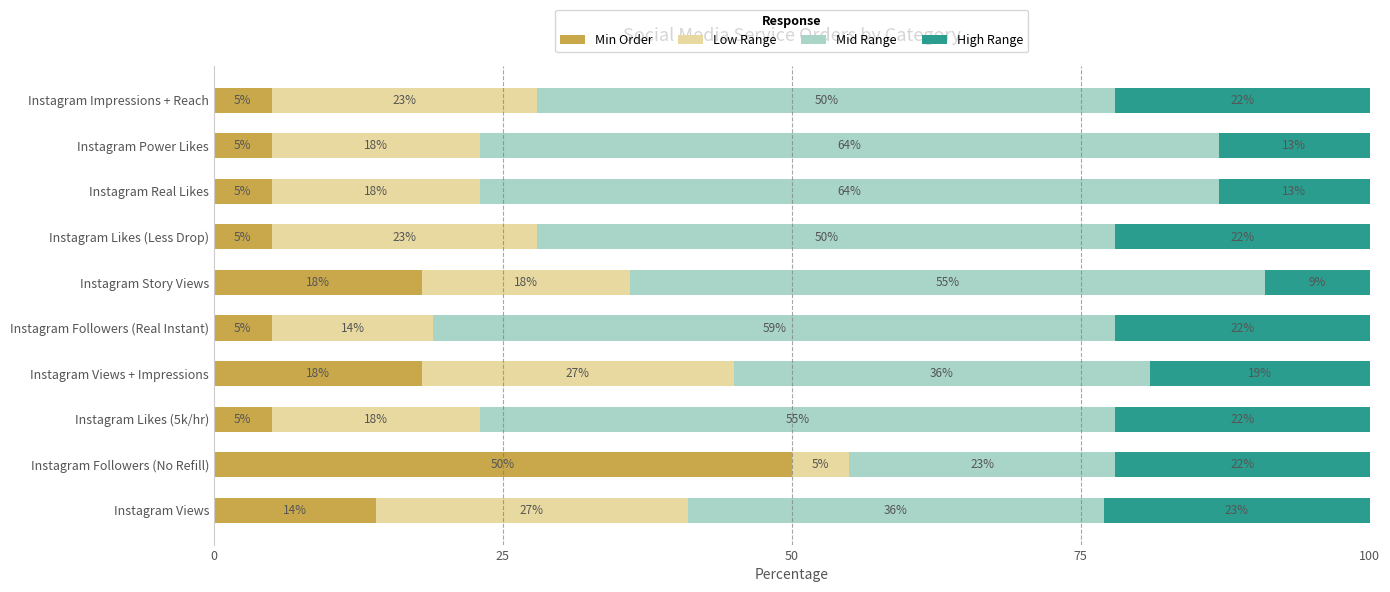

What is the highest value of the Min Order series?

50